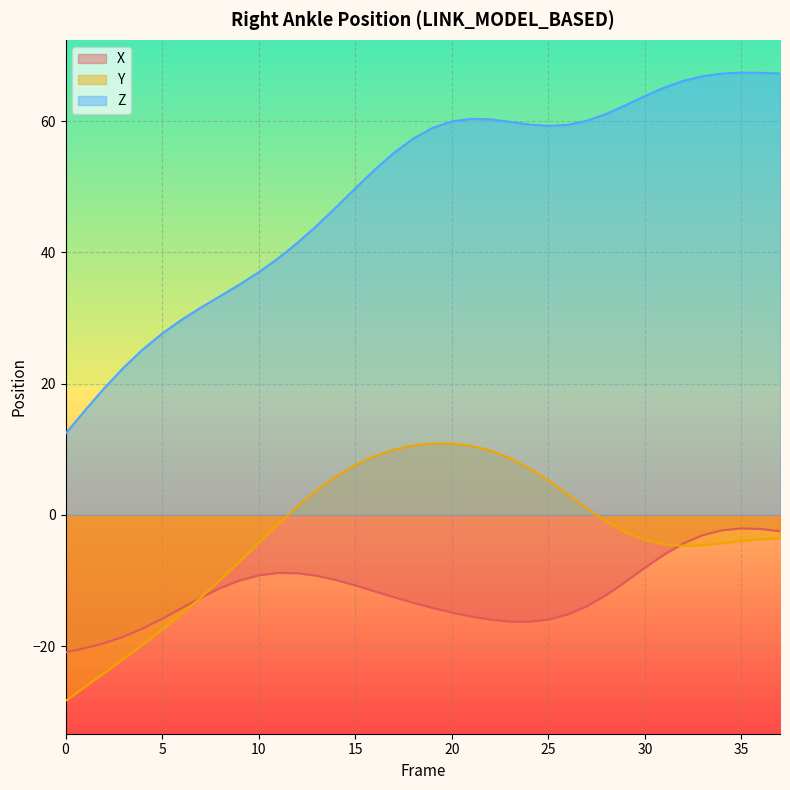

How many interior local valleys does the X series have?

1